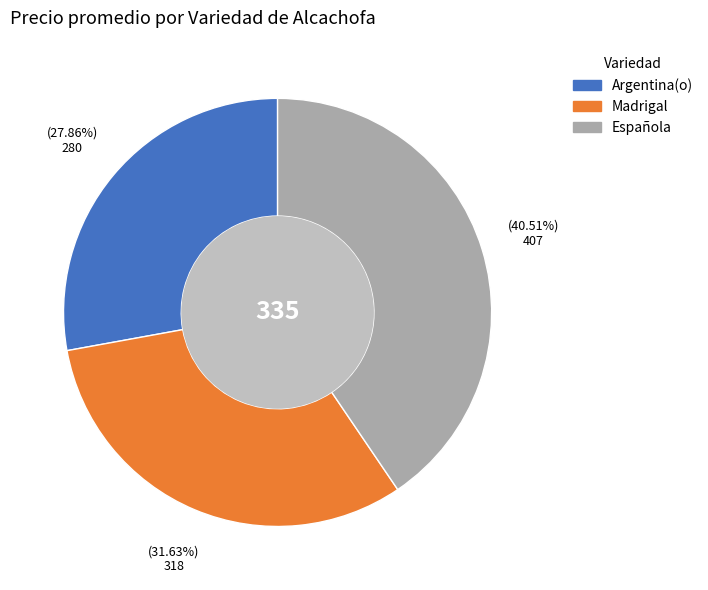

What is the largest slice in the pie chart?

Española